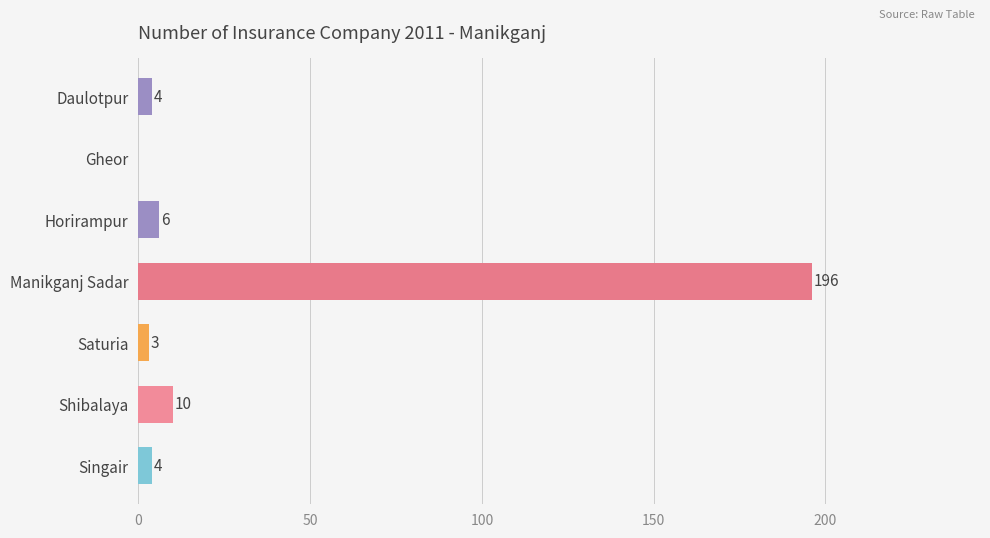

What is the sum of all values?

223